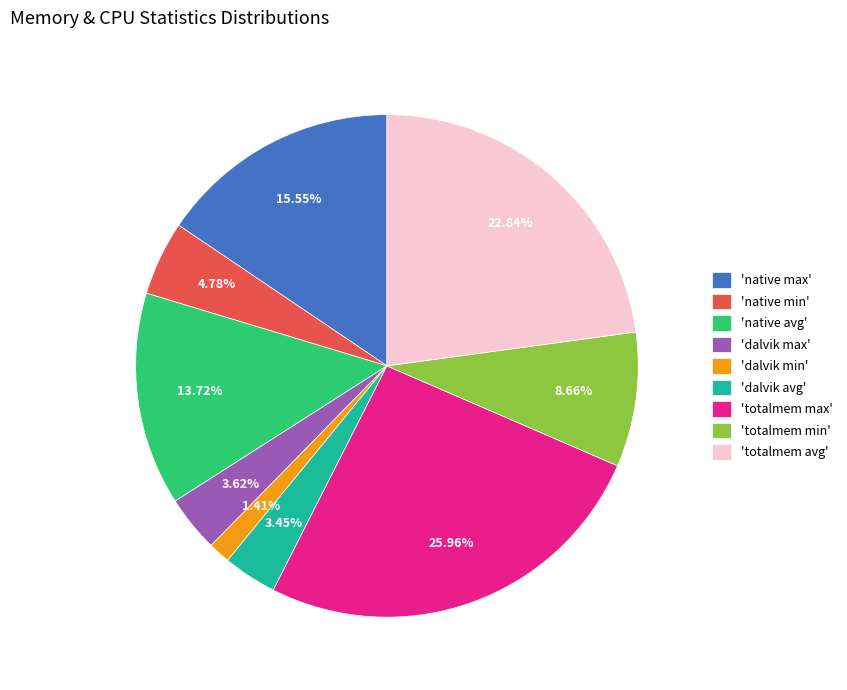

Which has a higher value, 'native avg' or 'totalmem max'?

'totalmem max'